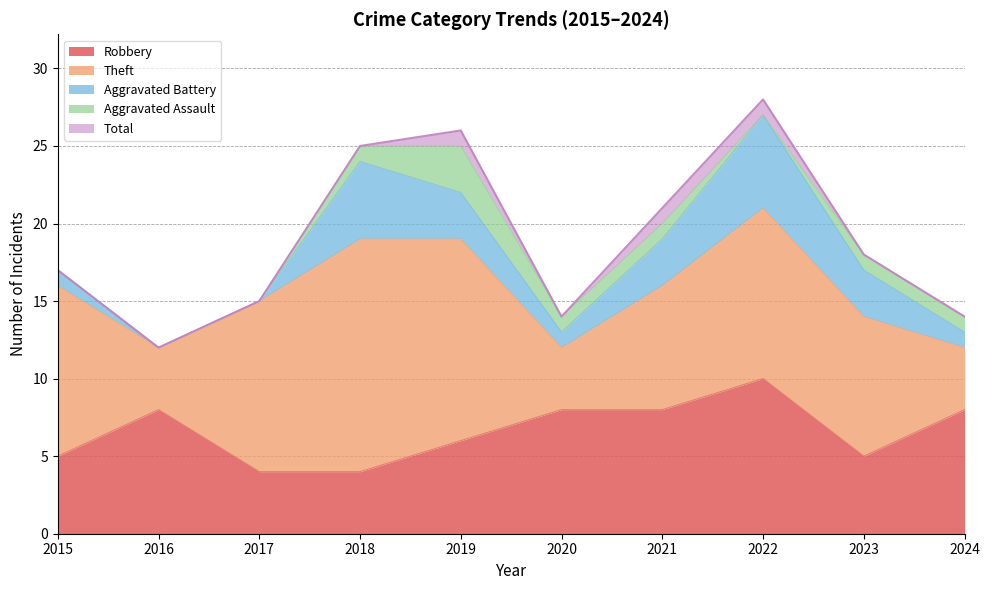

How many categories are shown in the chart?

10